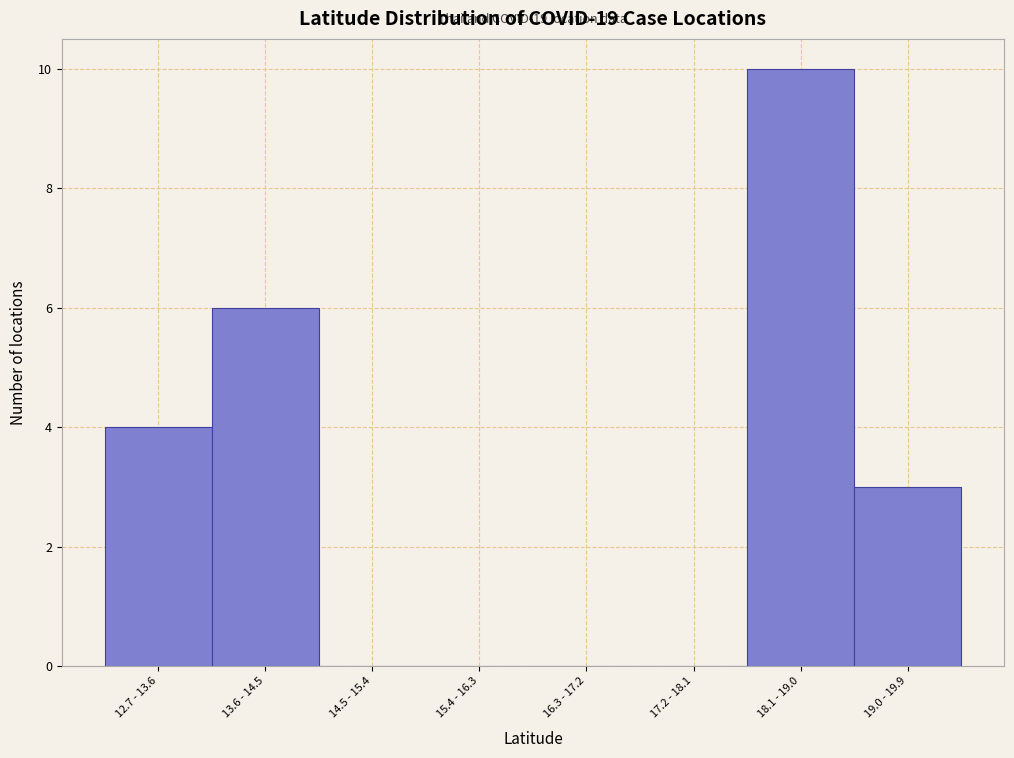

Reading right to left, what are all the values shown in this chart?

19.0 - 19.9=3	18.1 - 19.0=10	17.2 - 18.1=0	16.3 - 17.2=0	15.4 - 16.3=0	14.5 - 15.4=0	13.6 - 14.5=6	12.7 - 13.6=4